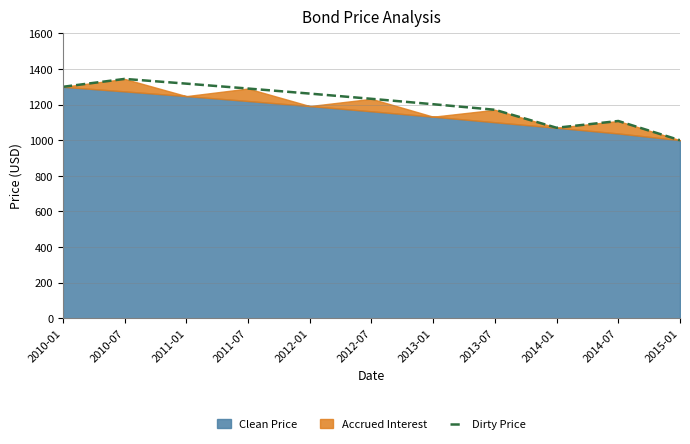

What is the ratio of the value at 2013-01 to the value at 2014-07?

1.1